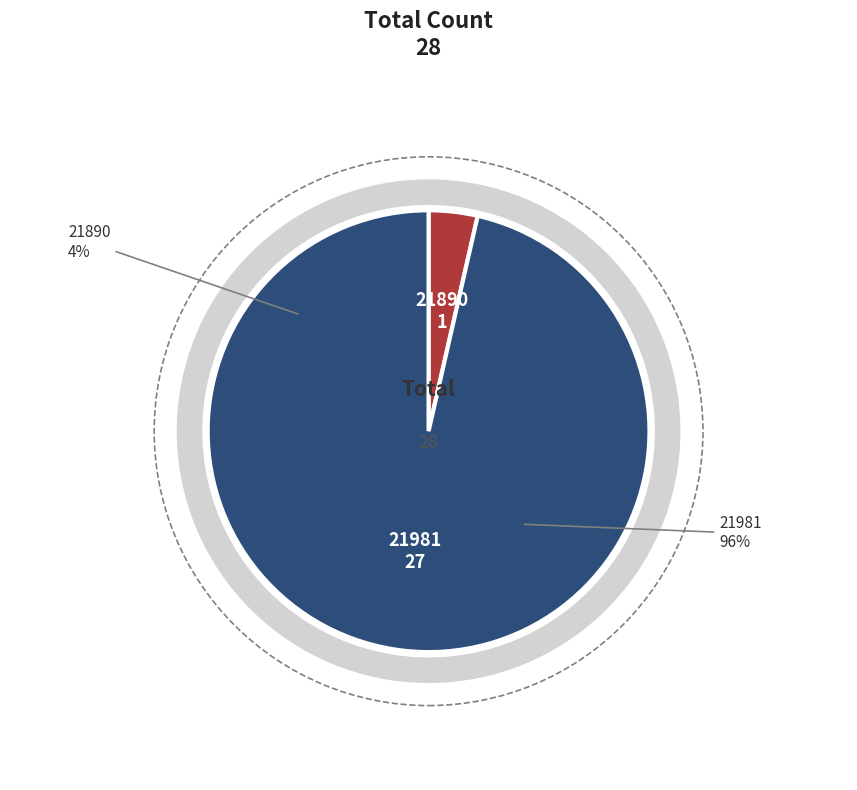

What is the change in value from 21890 to 21981?

+26